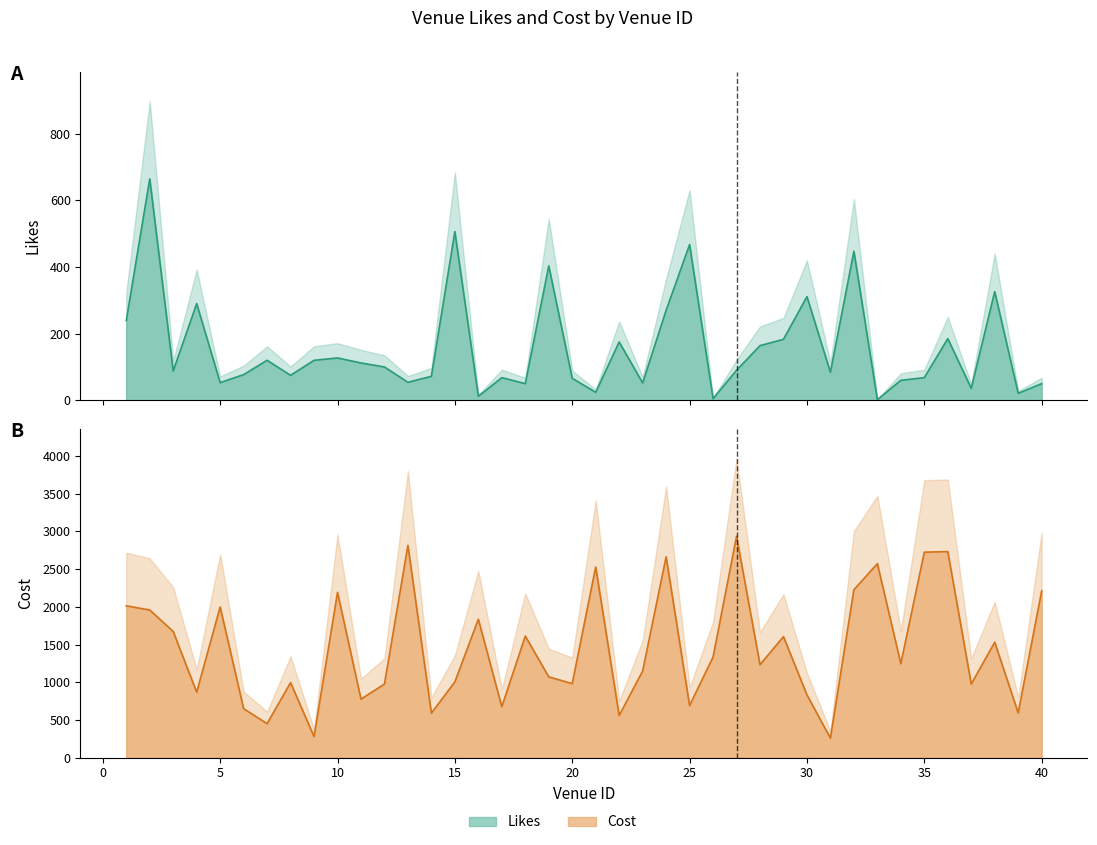

Does the chart have visible grid lines?

No